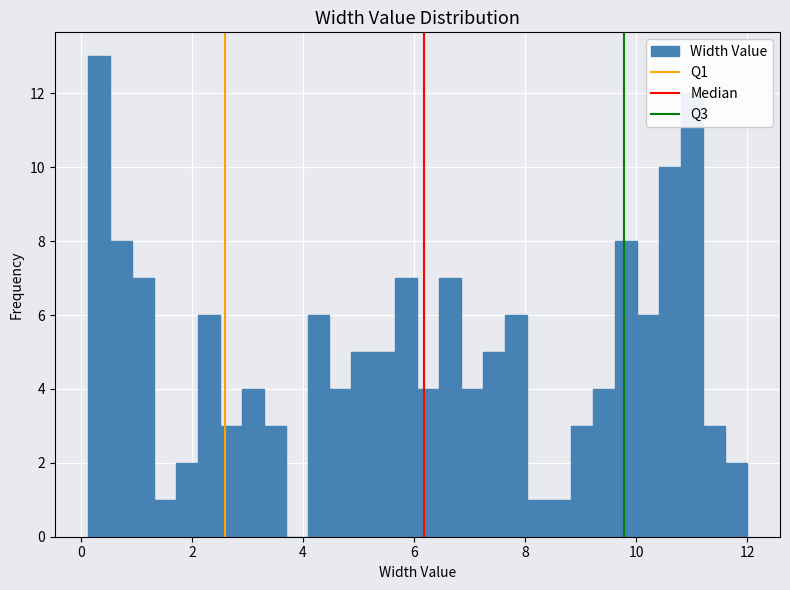

Around what value on the x-axis is the tallest bar? Give the approximate position of its centre, as read against the axis.

0.4